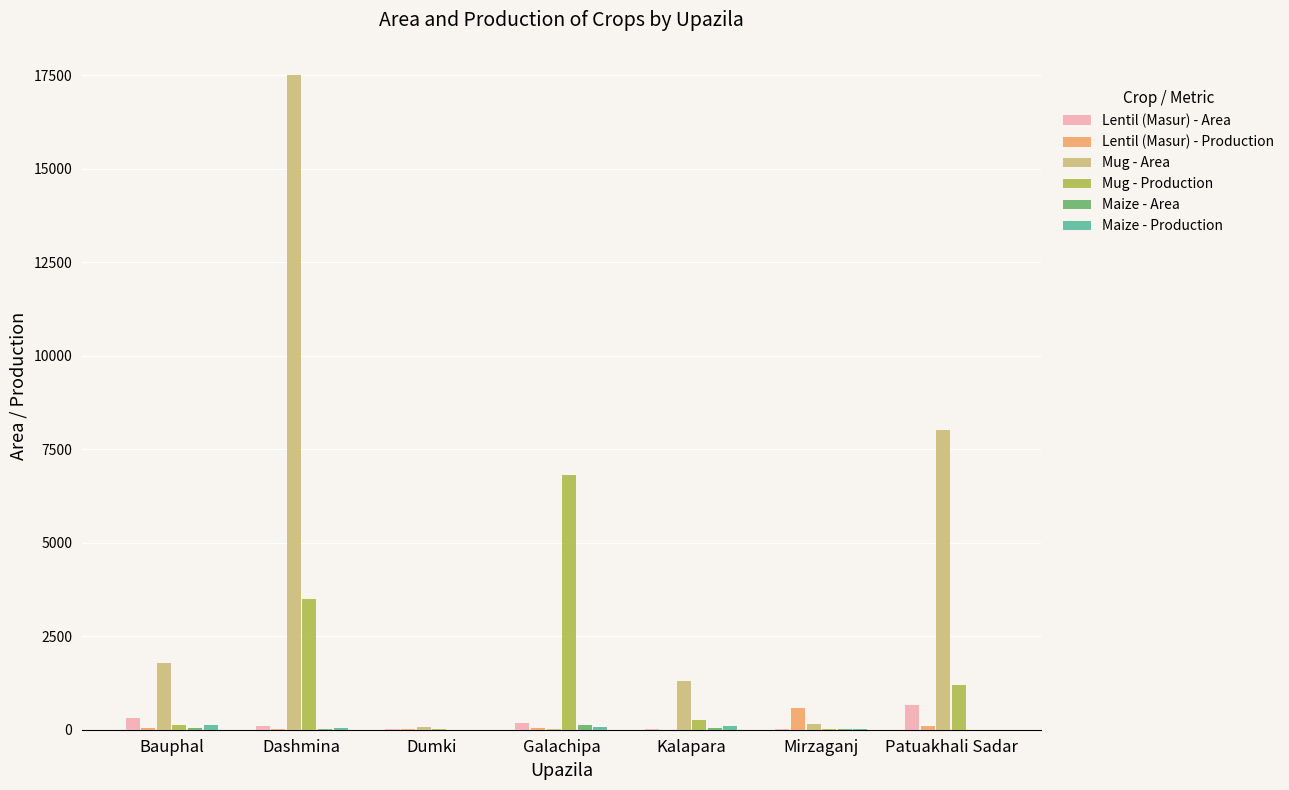

Where does the Mug - Production series first go above 260?

Dashmina